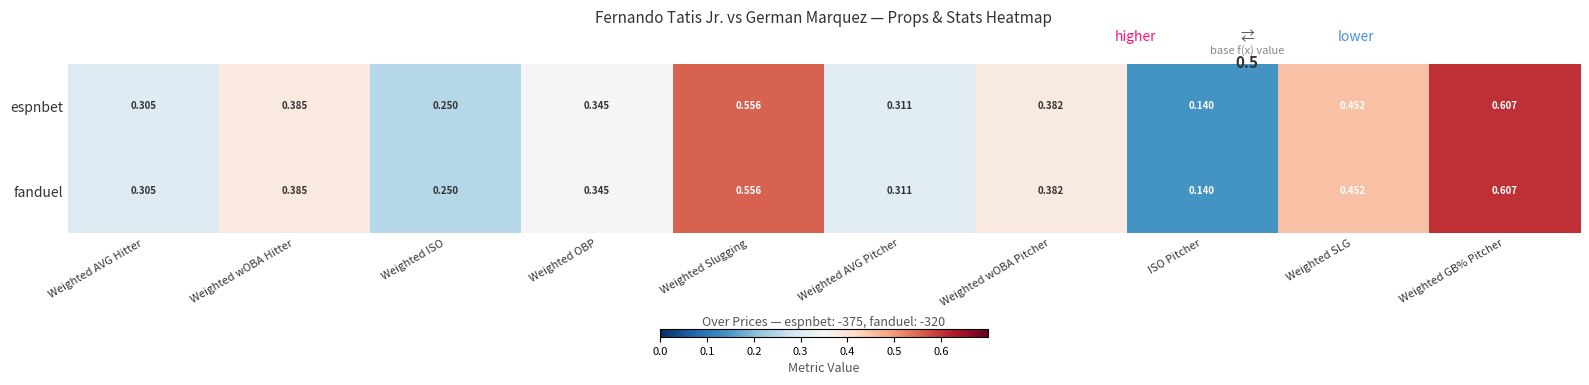

At which category is the sum across all series the highest?

Weighted GB% Pitcher